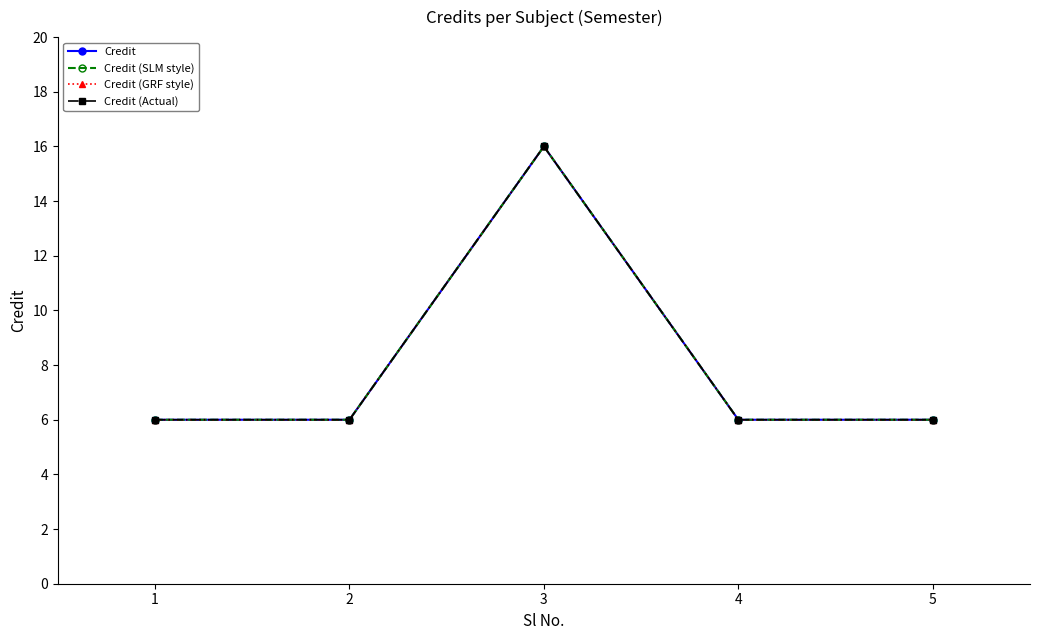

Is this an area chart (filled region under the line)?

No